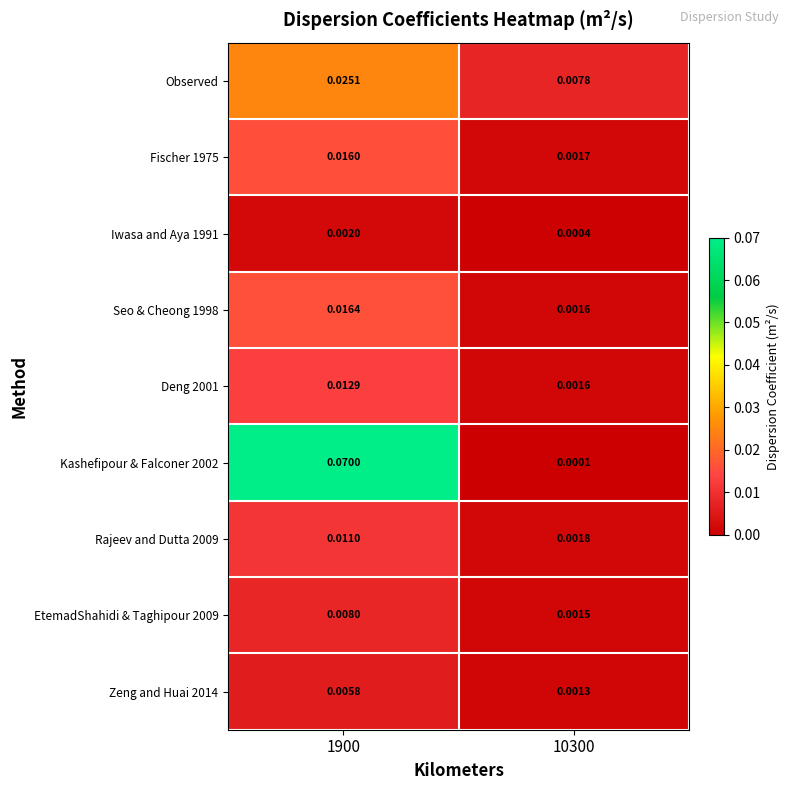

At which category is the sum across all series the highest?

1900